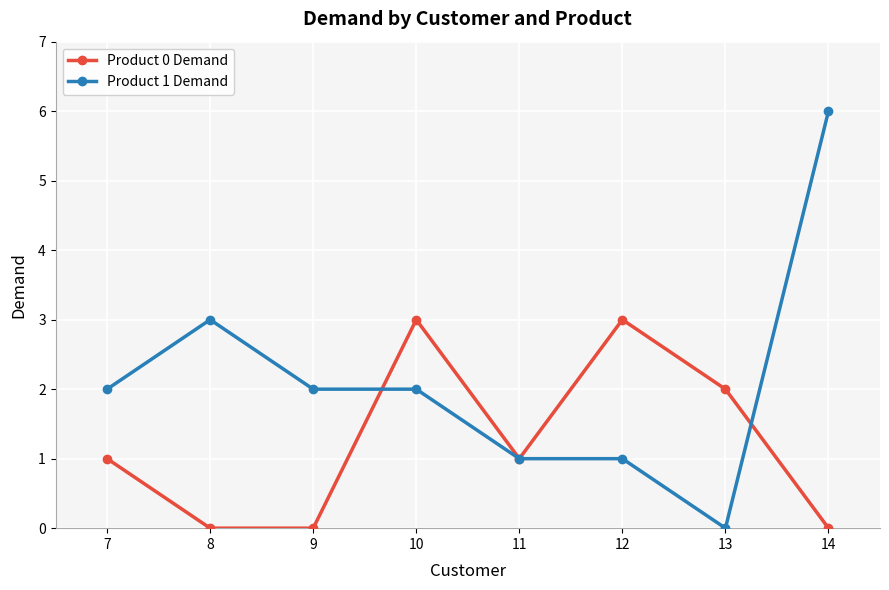

What is the maximum value for Product 0 Demand?

3